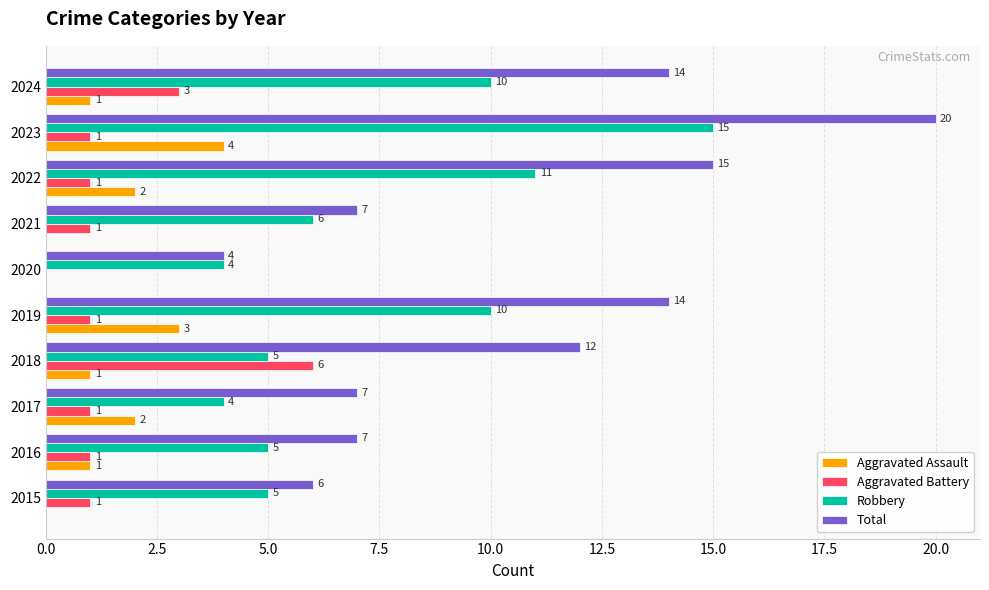

At which category is the sum across all series the highest?

2023